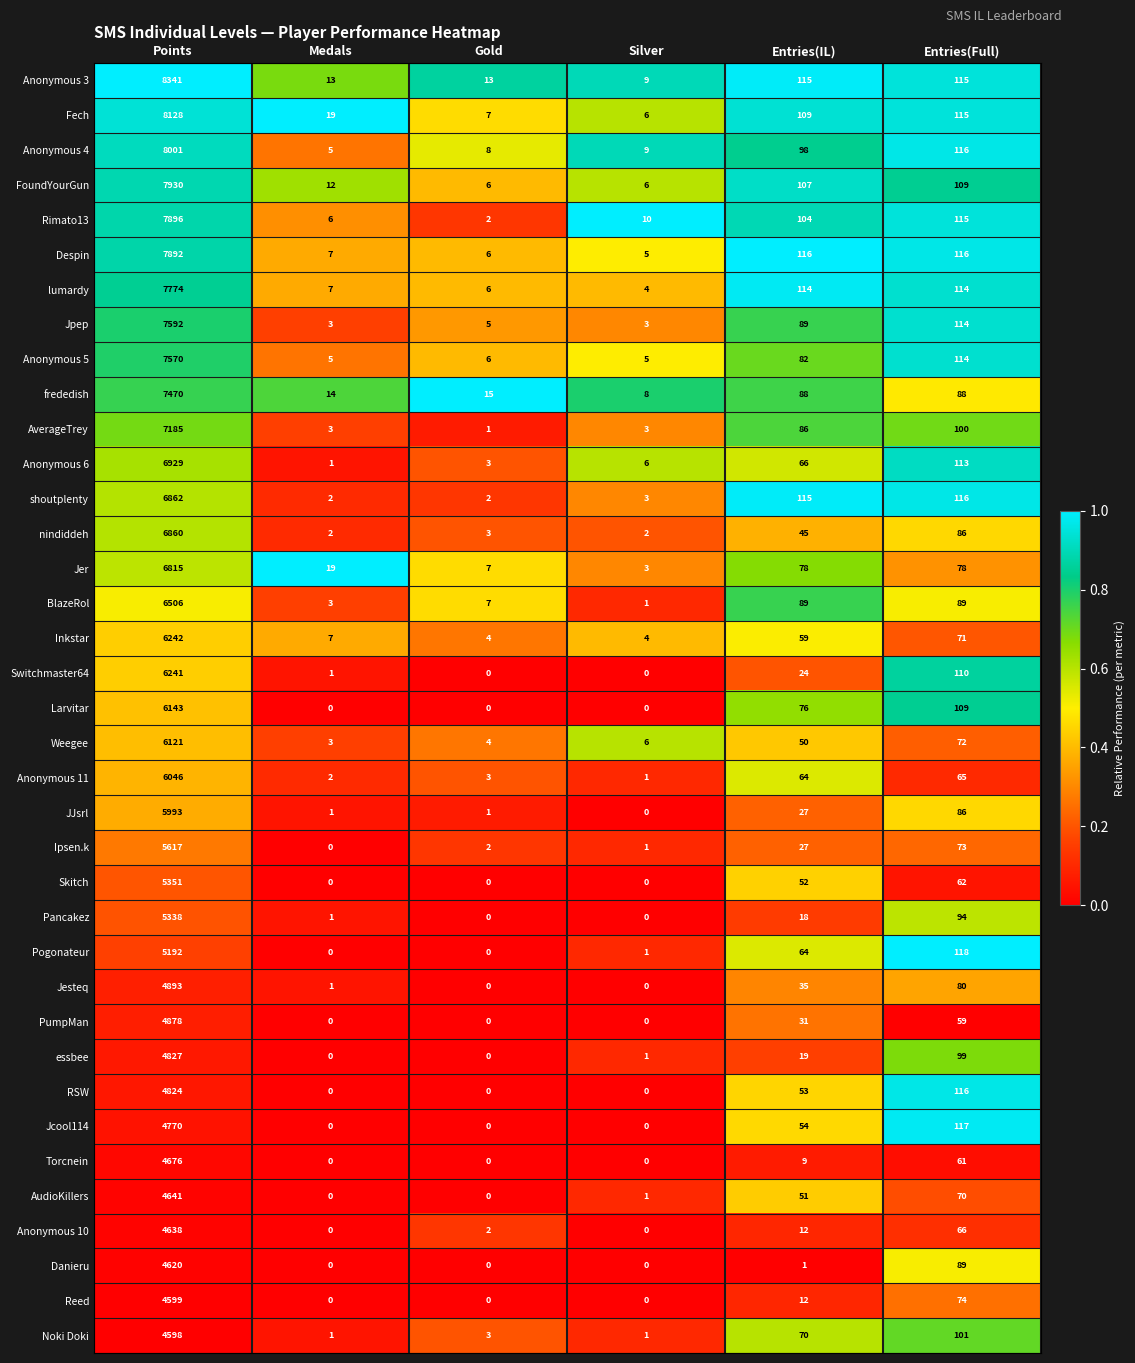

Which category has the highest value in the Pancakez series?

Points